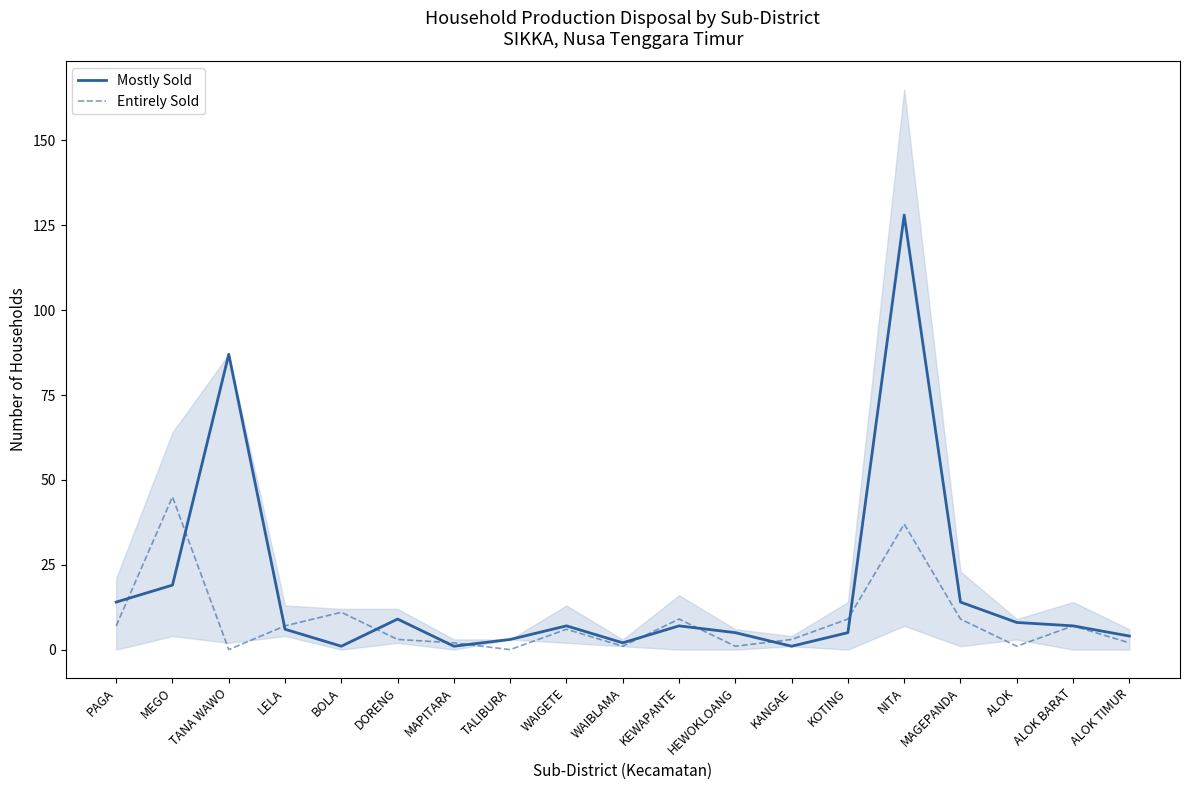

What are all the series names shown in the legend?

Mostly Sold, Entirely Sold